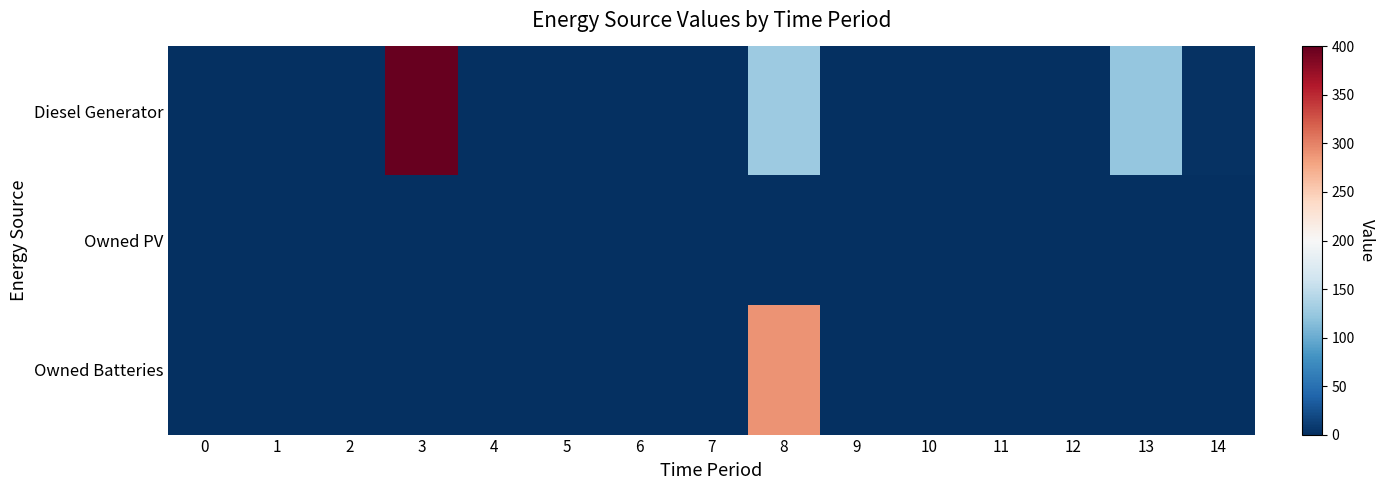

Which has a higher value, 12 or 10?

12